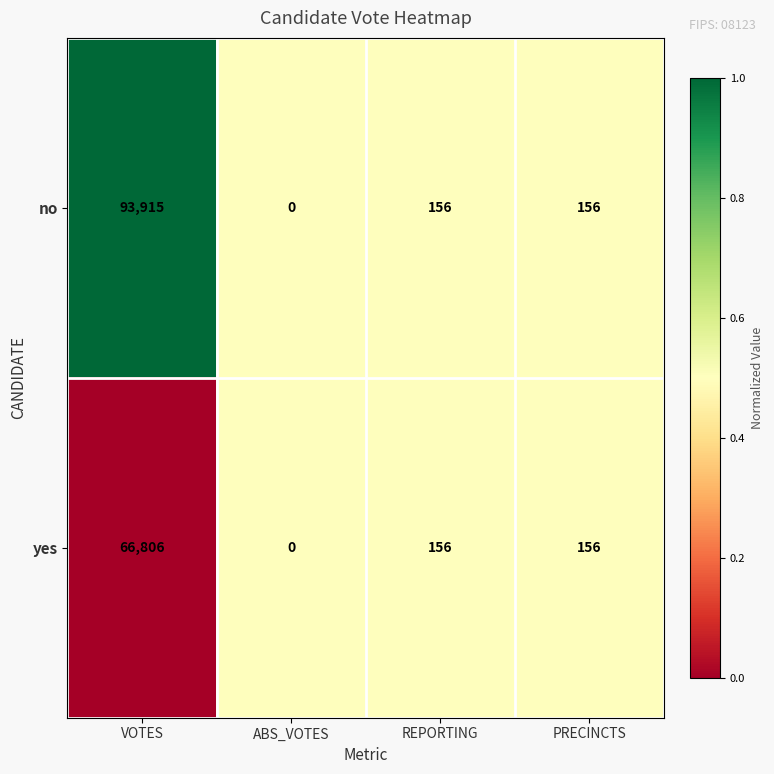

Which series has the widest spread of values?

no